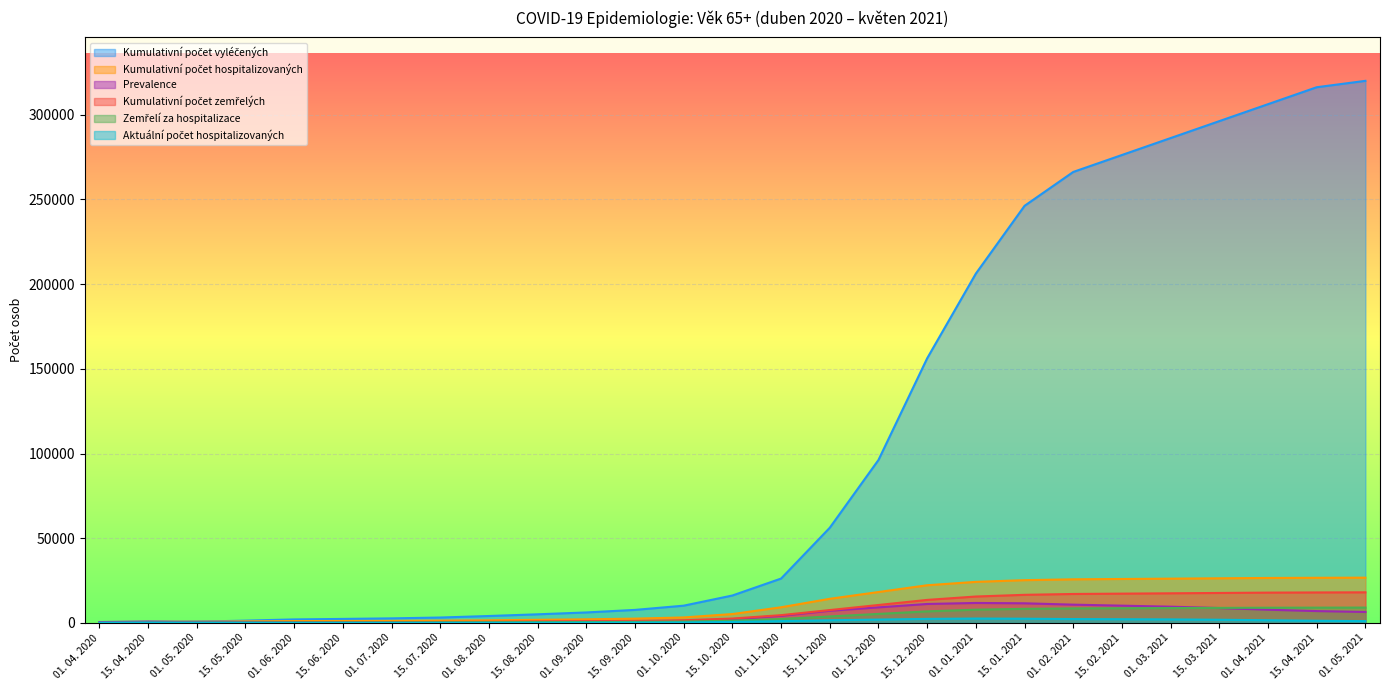

How many values in the Kumulativní počet hospitalizovaných series exceed 5278?

13